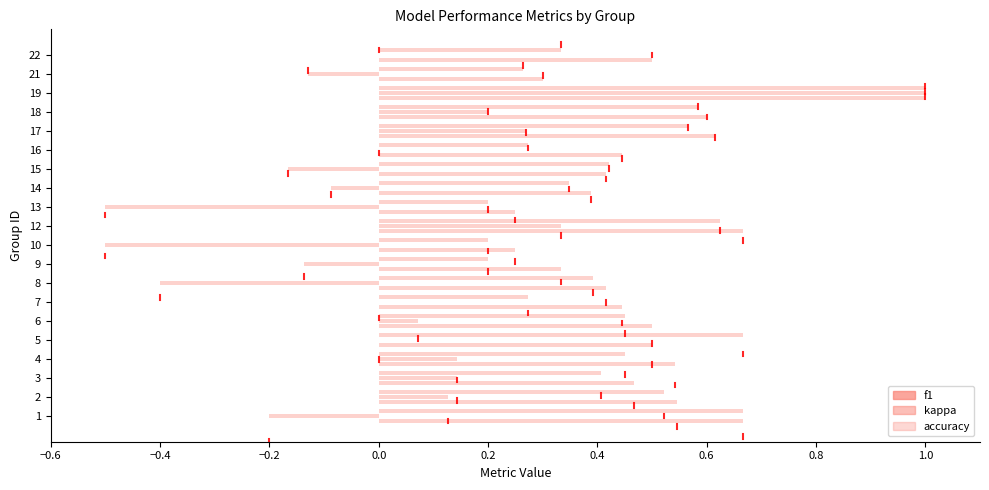

At how many categories does at least one series exceed 0?

20